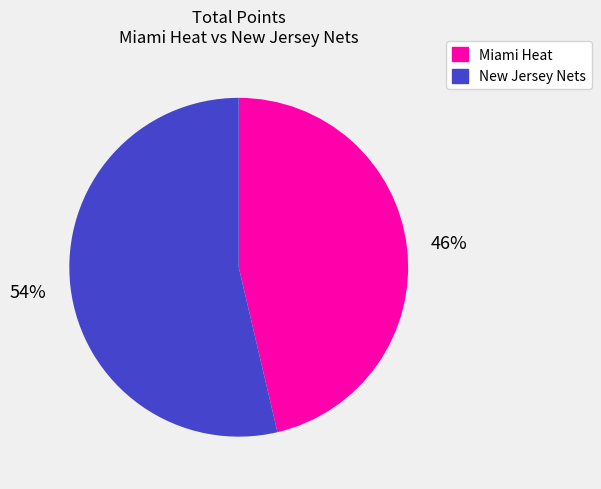

True or false: Miami Heat accounts for 36% of the total.

False